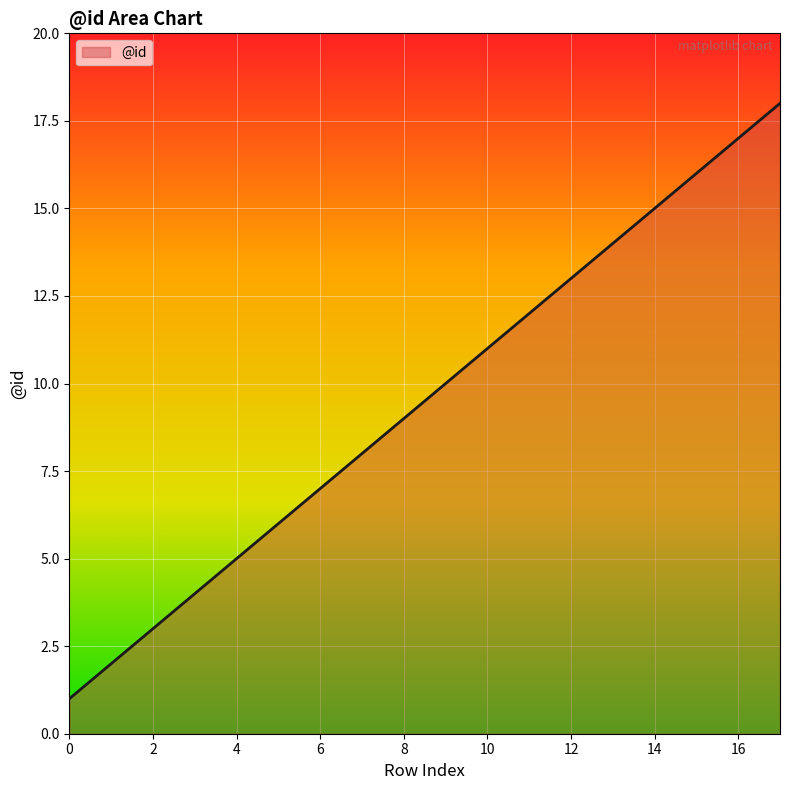

What is the difference between the maximum and minimum values?

17